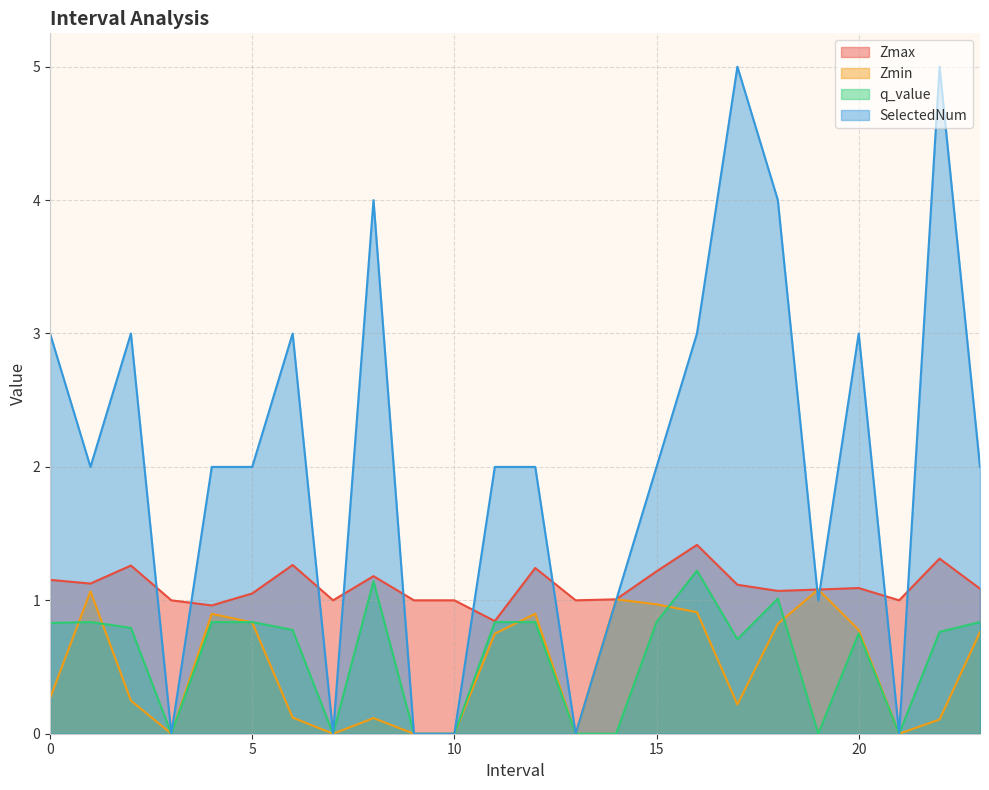

How many intersections are there between q_value and Zmin?

6